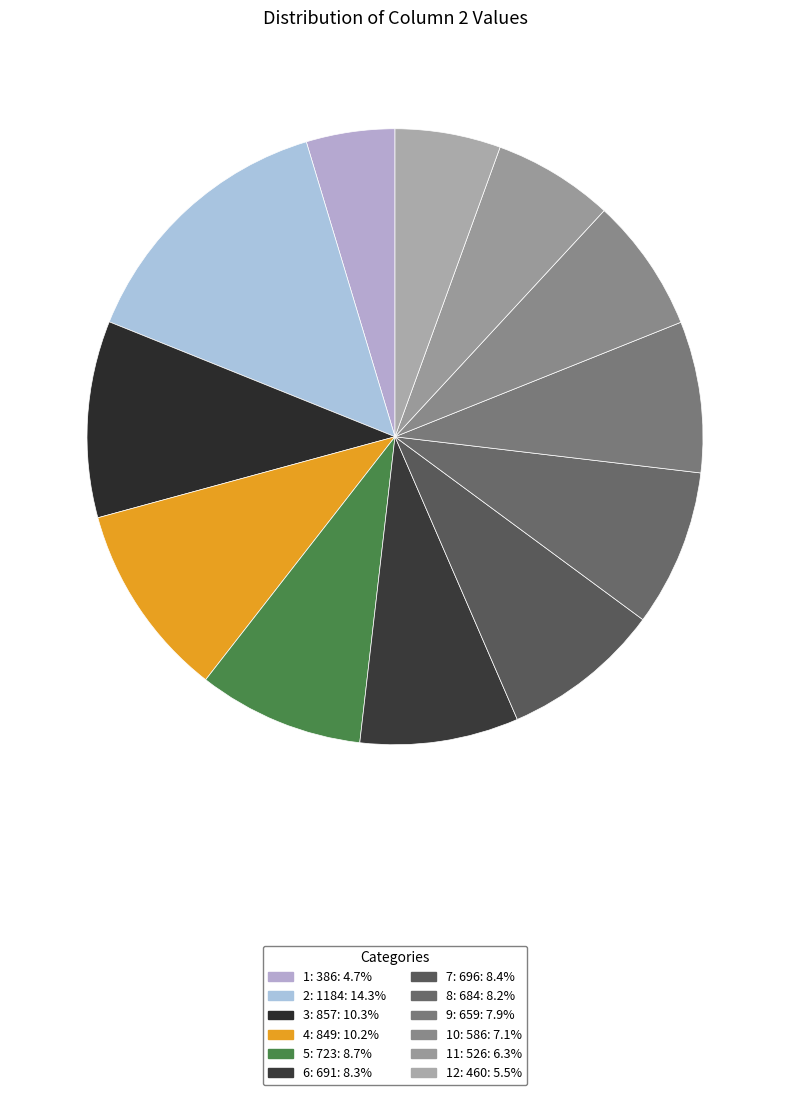

Count the number of slices in the pie.

12